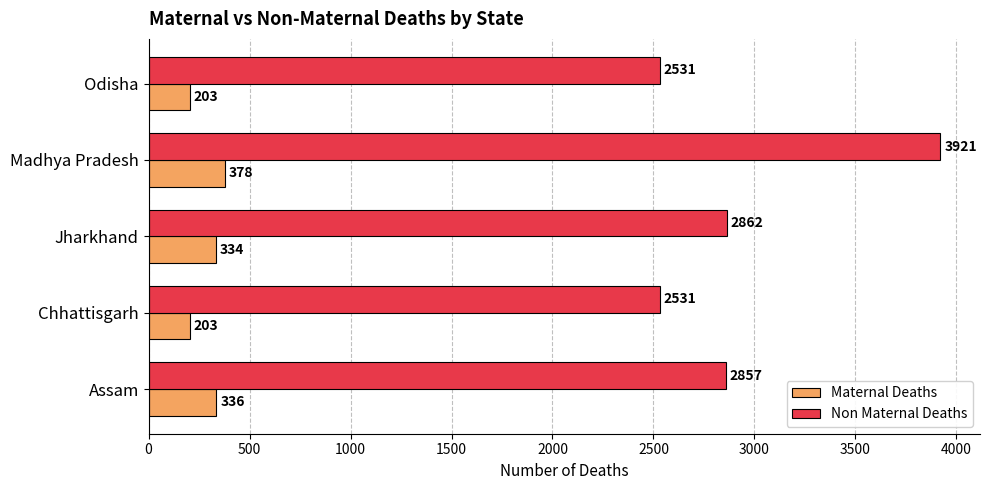

What is the highest value of the Maternal Deaths series?

378